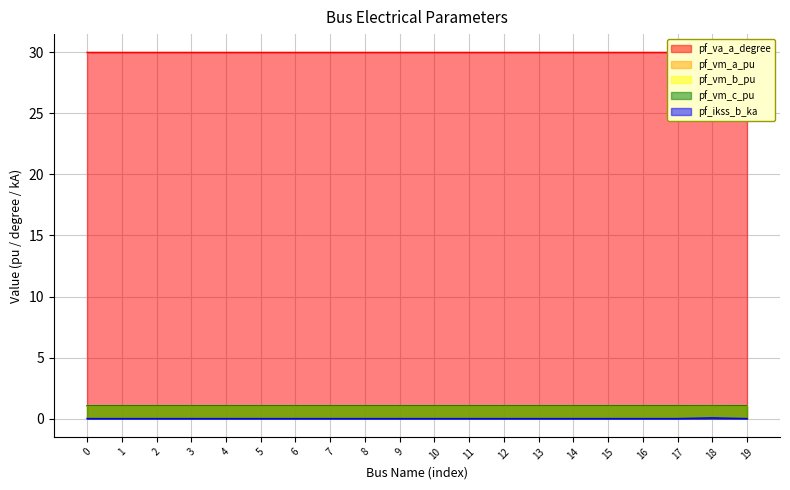

What is the minimum value for pf_vm_a_pu?

1.0